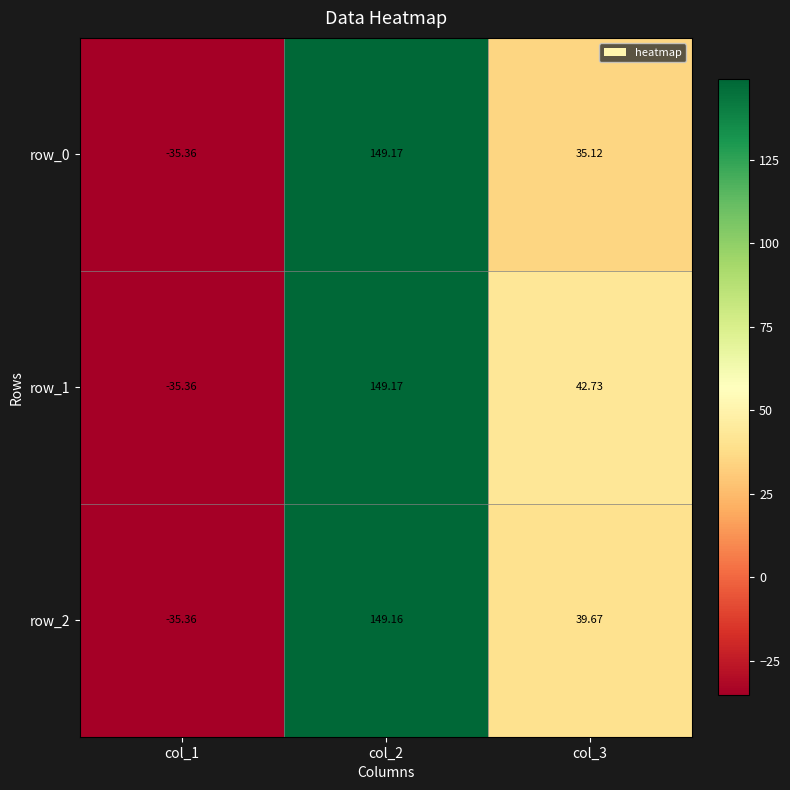

Is the value of row_2 at col_1 greater than the value of row_0 at col_2?

No